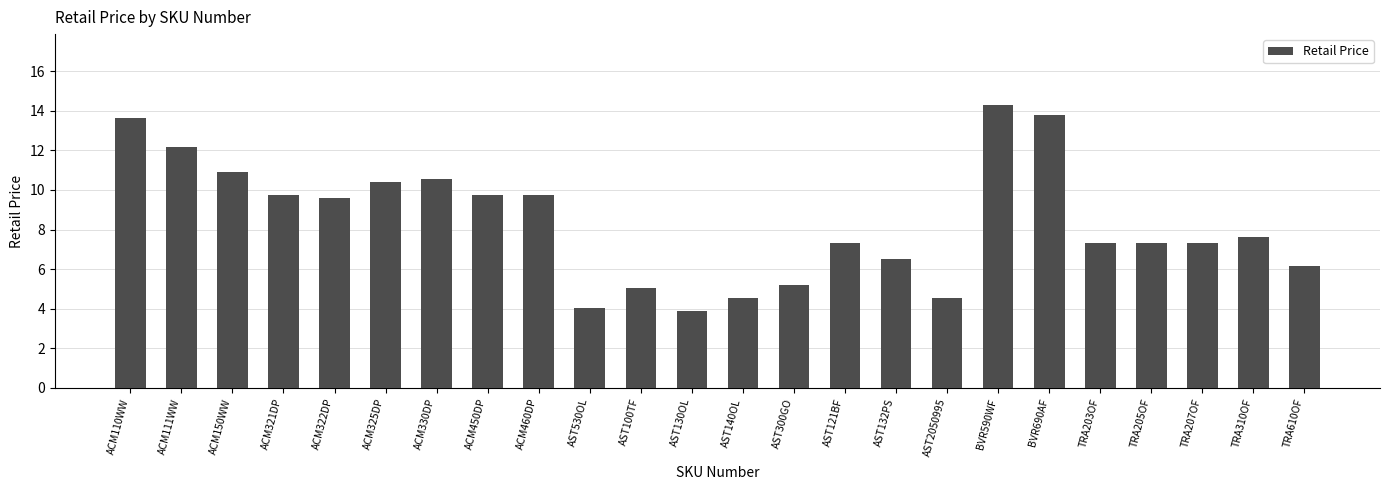

Approximately how many times larger is the value at AST100TF compared to ACM450DP?

0.5